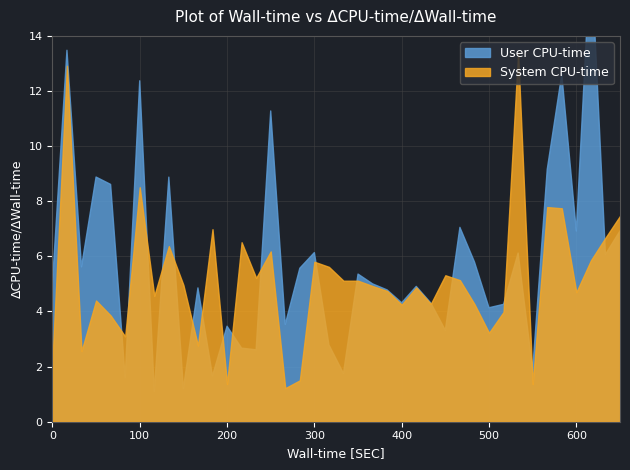

Does the chart display data point markers on the line(s)?

No